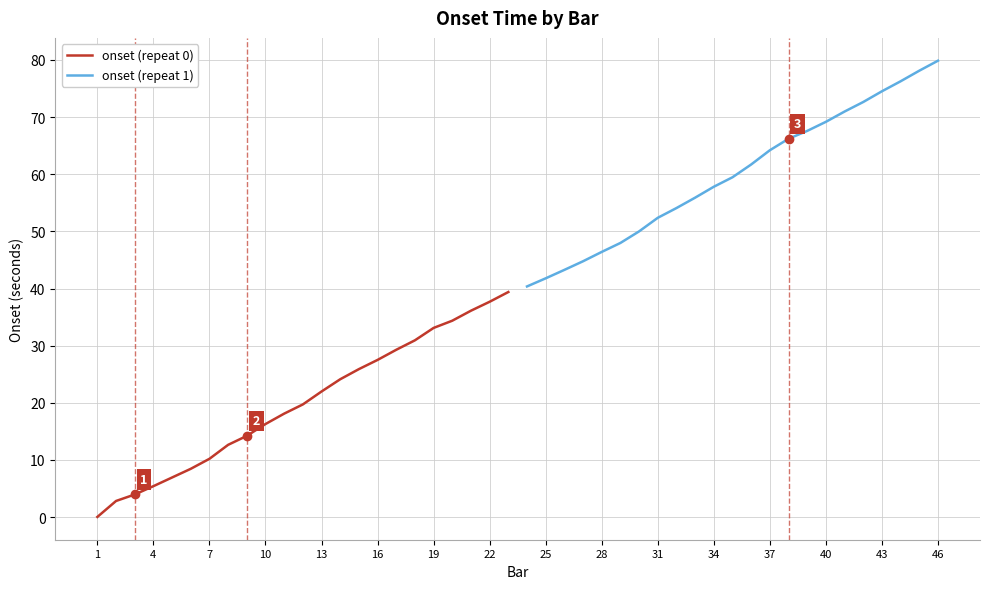

Is it true that onset (repeat 0) equals 35.7 at 13?

False